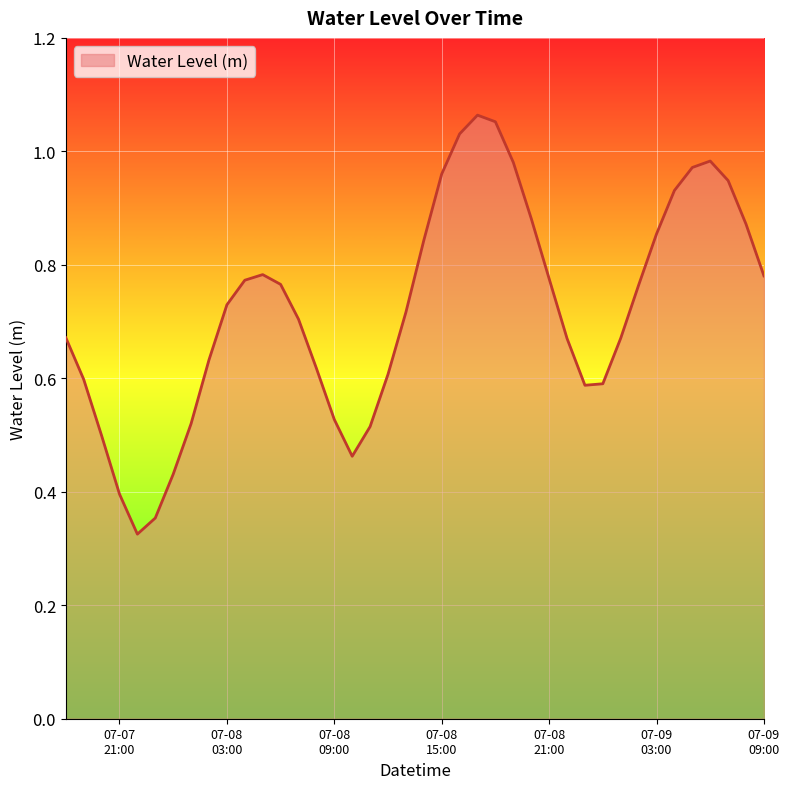

List the labels in order of value, largest first.

2023-07-08 17:00:00, 2023-07-08 18:00:00, 2023-07-08 16:00:00, 2023-07-09 06:00:00, 2023-07-08 19:00:00, 2023-07-09 05:00:00, 2023-07-08 15:00:00, 2023-07-09 07:00:00, 2023-07-09 04:00:00, 2023-07-08 20:00:00, 2023-07-09 08:00:00, 2023-07-09 03:00:00, 2023-07-08 14:00:00, 2023-07-08 05:00:00, 2023-07-09 09:00:00, 2023-07-08 21:00:00, 2023-07-08 04:00:00, 2023-07-08 06:00:00, 2023-07-09 02:00:00, 2023-07-08 03:00:00, 2023-07-08 13:00:00, 2023-07-08 07:00:00, 2023-07-07 18:00:00, 2023-07-09 01:00:00, 2023-07-08 22:00:00, 2023-07-08 02:00:00, 2023-07-08 08:00:00, 2023-07-08 12:00:00, 2023-07-07 19:00:00, 2023-07-09 00:00:00, 2023-07-08 23:00:00, 2023-07-08 09:00:00, 2023-07-08 01:00:00, 2023-07-08 11:00:00, 2023-07-07 20:00:00, 2023-07-08 10:00:00, 2023-07-08 00:00:00, 2023-07-07 21:00:00, 2023-07-07 23:00:00, 2023-07-07 22:00:00